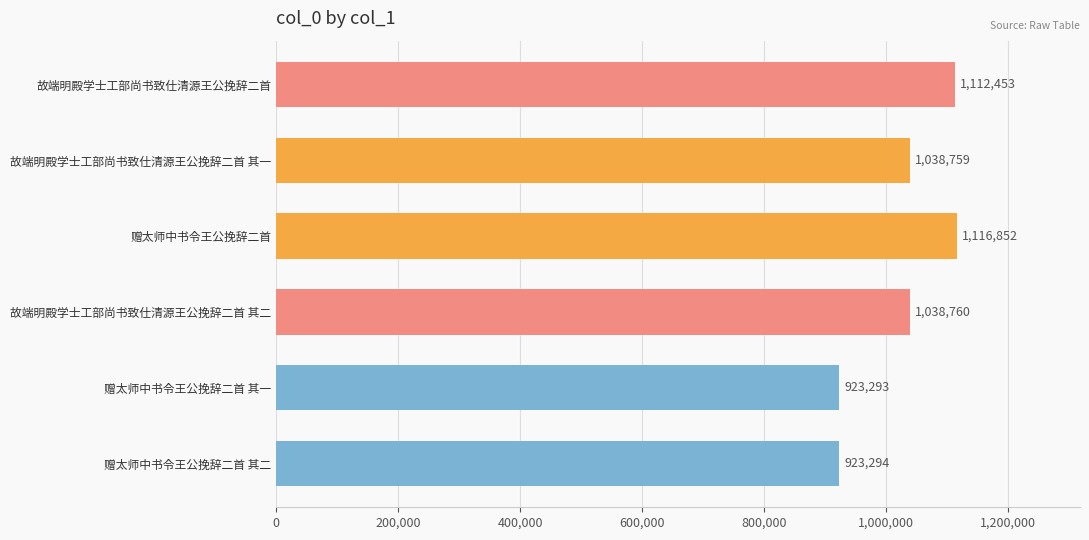

True or false: the data shows 1116852 at 赠太师中书令王公挽辞二首.

True